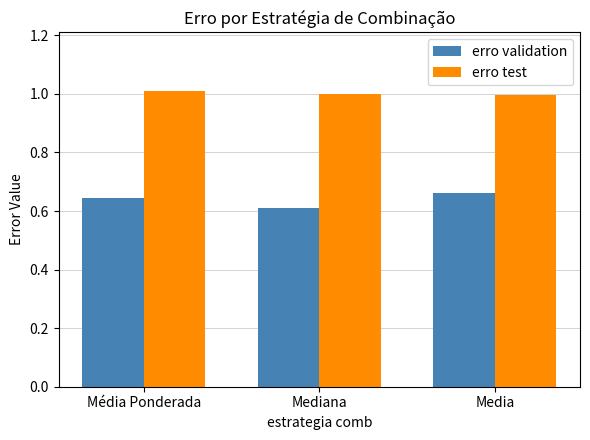

What position from the right is Mediana?

2